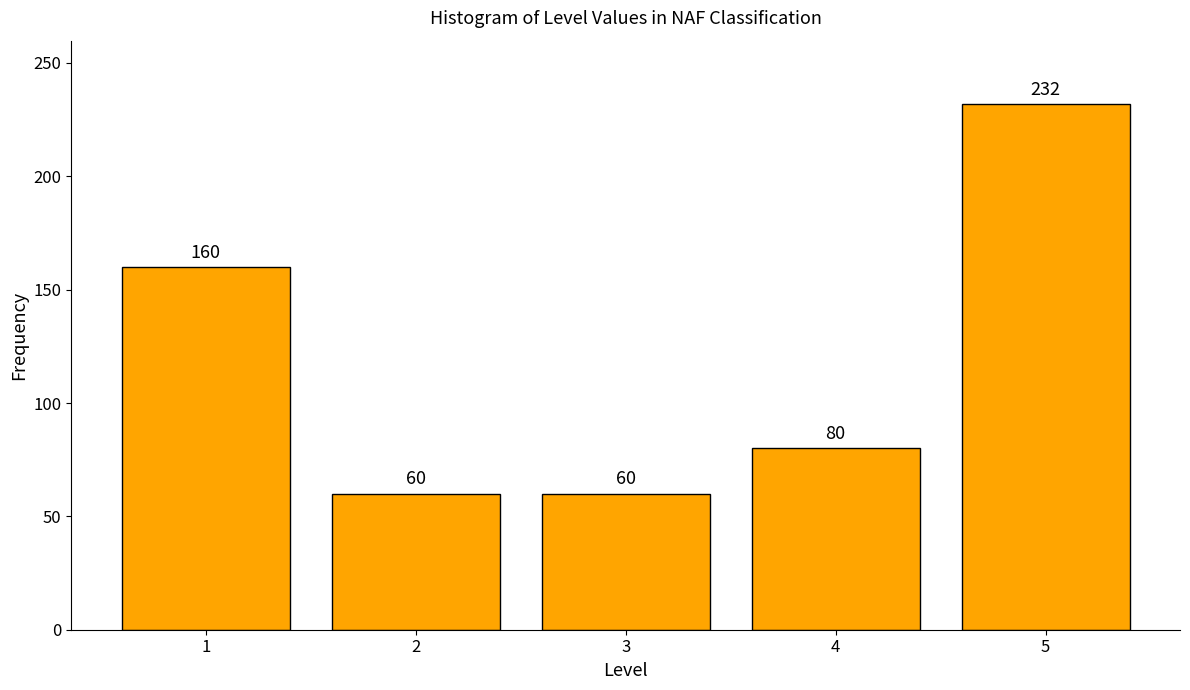

Reading left to right, transcribe all the data shown in this chart.

1=160	2=60	3=60	4=80	5=232